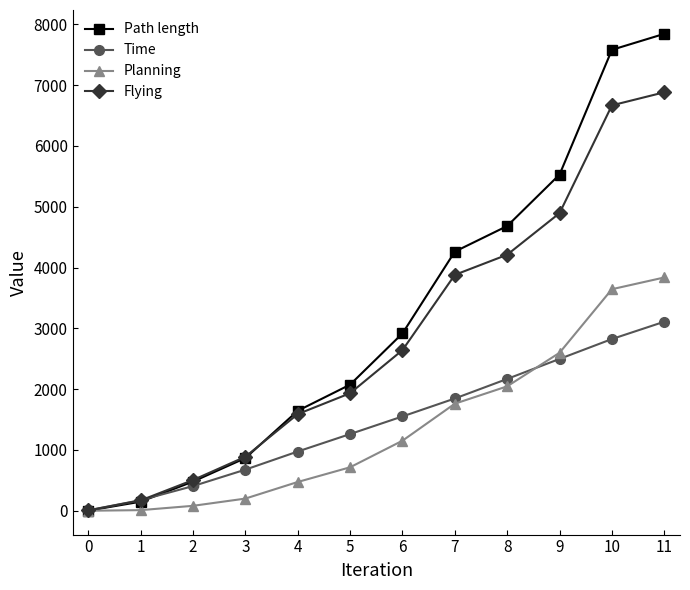

Is this an area chart (filled region under the line)?

No